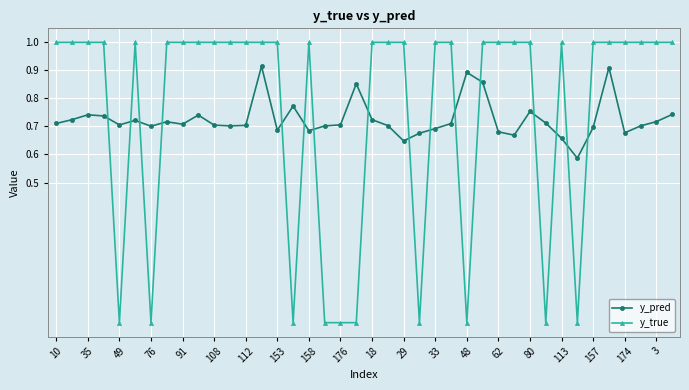

How many intersections are there between y_true and y_pred?

16